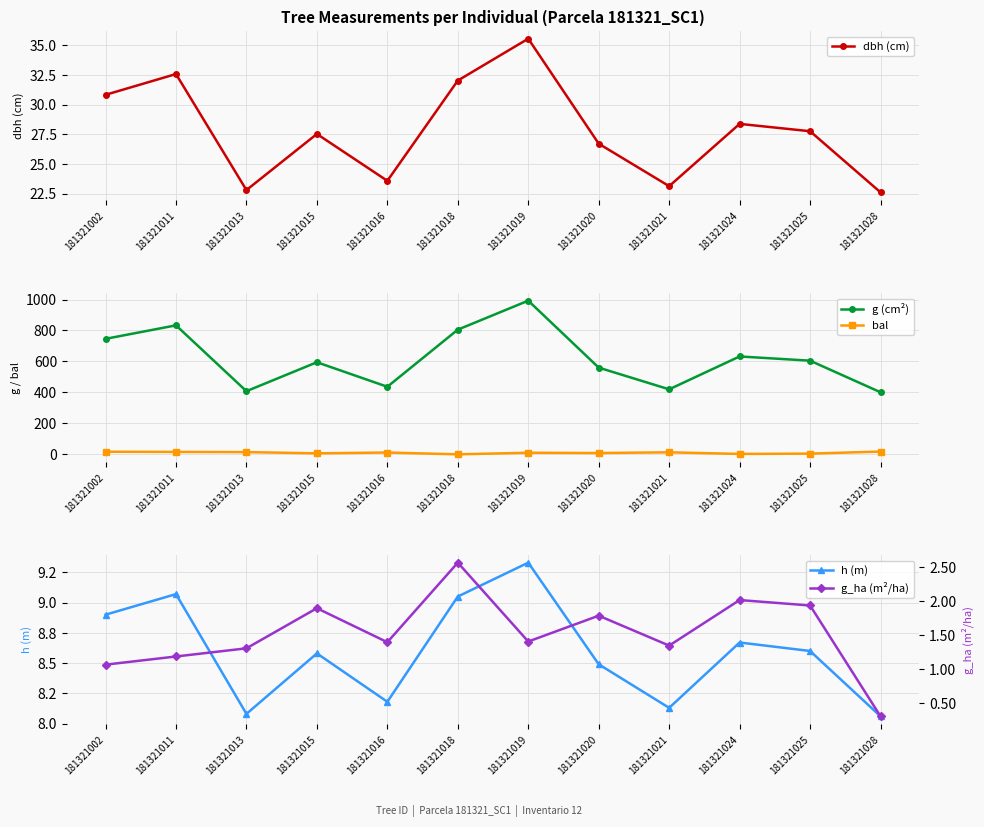

Reading right to left, list all the values displayed in this chart.

dbh (cm): 22.6	27.8	28.4	23.1	26.7	35.5	32.0	23.6	27.5	22.8	32.6	30.8
g (cm²): 401.0	605.0	632.3	419.9	560.1	992.6	805.4	436.5	594.9	407.9	833.3	746.1
bal: 17.8	4.6	2.6	13.0	8.4	10.2	0.0	11.6	6.5	14.3	15.6	16.8
h (m): 8.1	8.6	8.7	8.1	8.5	9.3	9.1	8.2	8.6	8.1	9.1	8.9
g_ha (m²/ha): 0.3	1.9	2.0	1.3	1.8	1.4	2.6	1.4	1.9	1.3	1.2	1.1